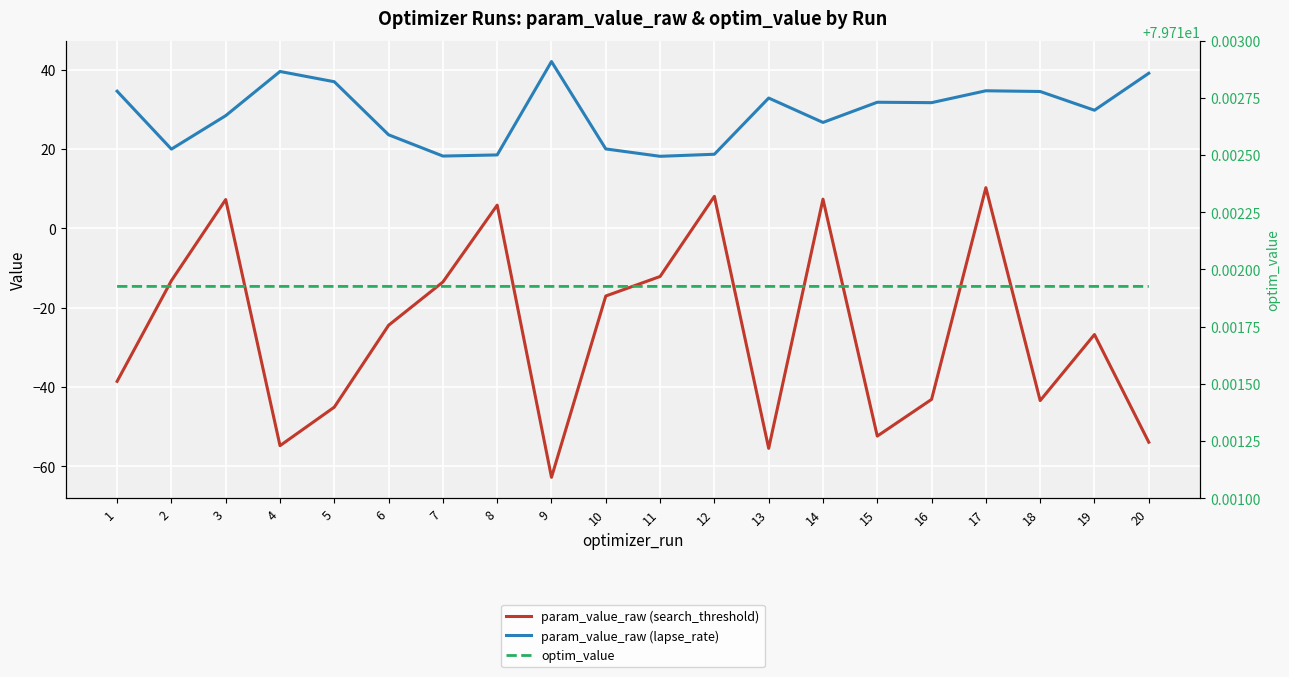

Which series has the largest range (max minus min)?

param_value_raw (search_threshold)